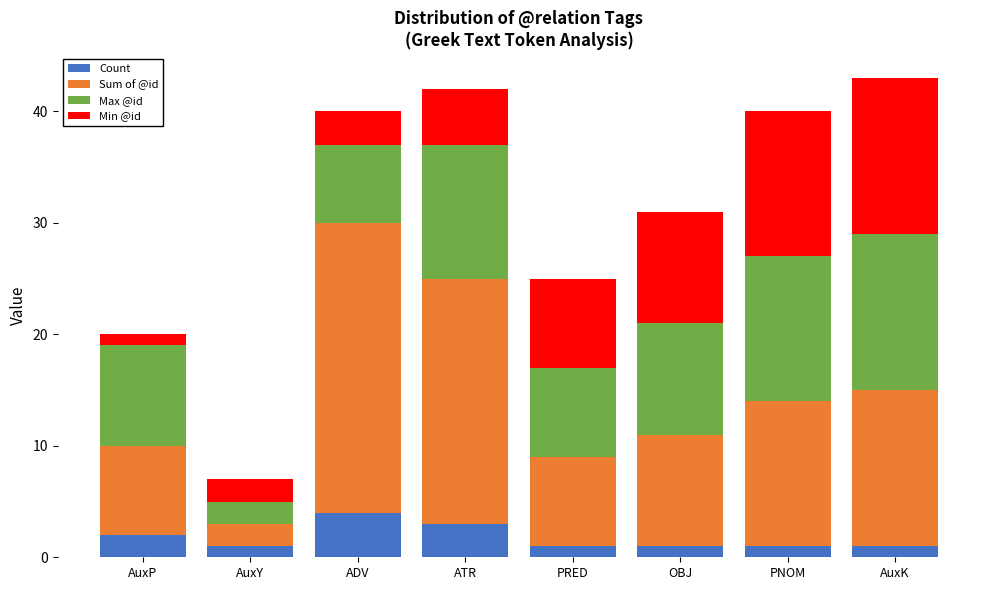

What are all the series names shown in the legend?

Count, Sum of @id, Max @id, Min @id